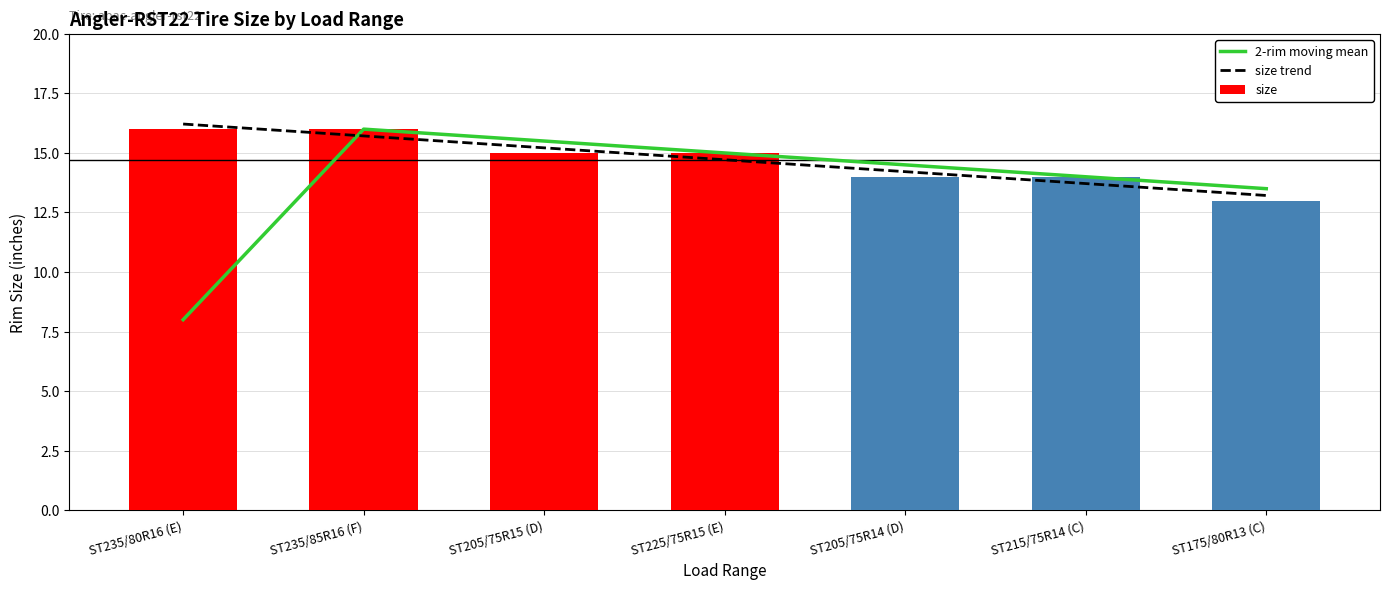

The size series shows 13 at ST175/80R13 (C). True or false?

True